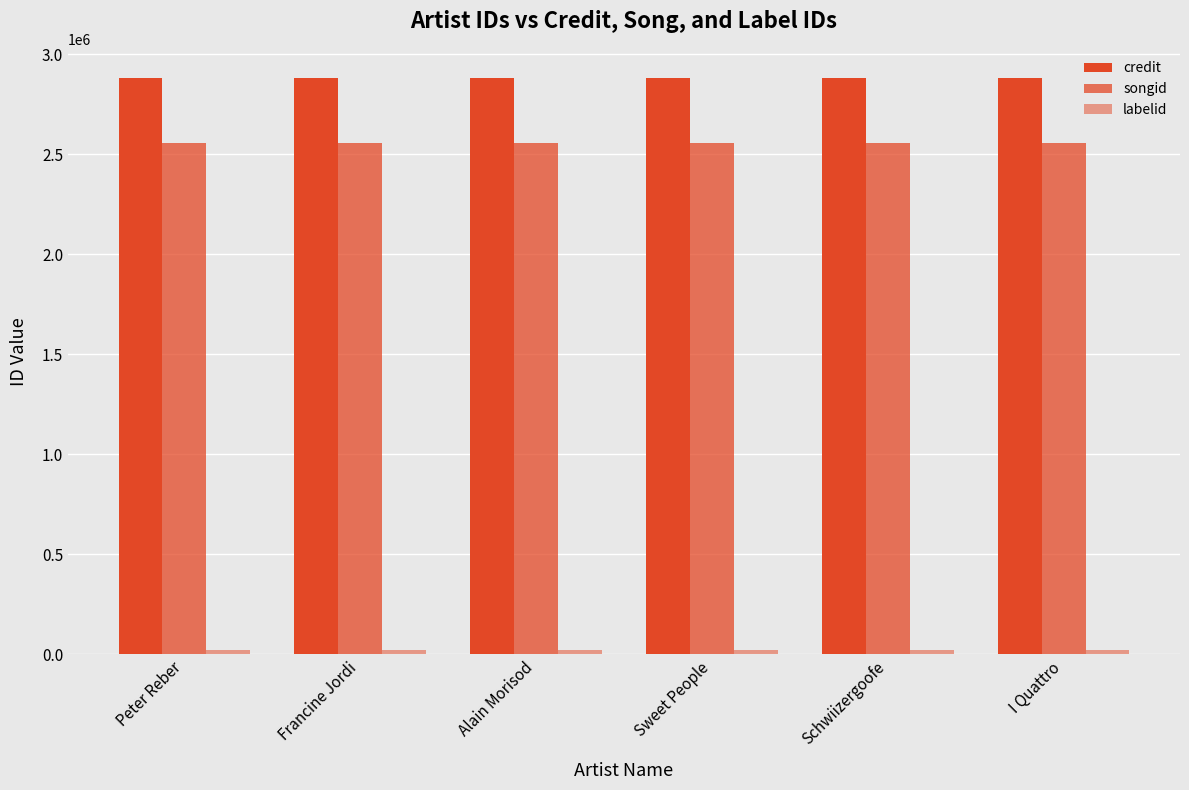

What is the total value across all series at Sweet People?

5459186